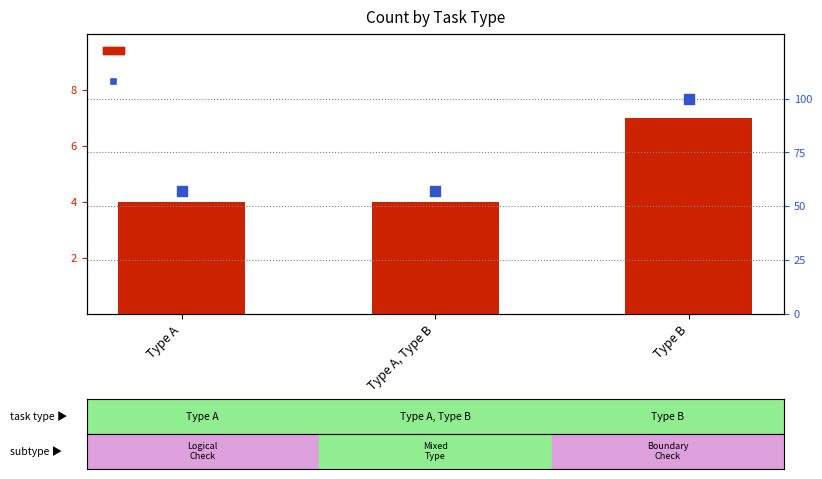

Which series contains the lowest Y value?

count